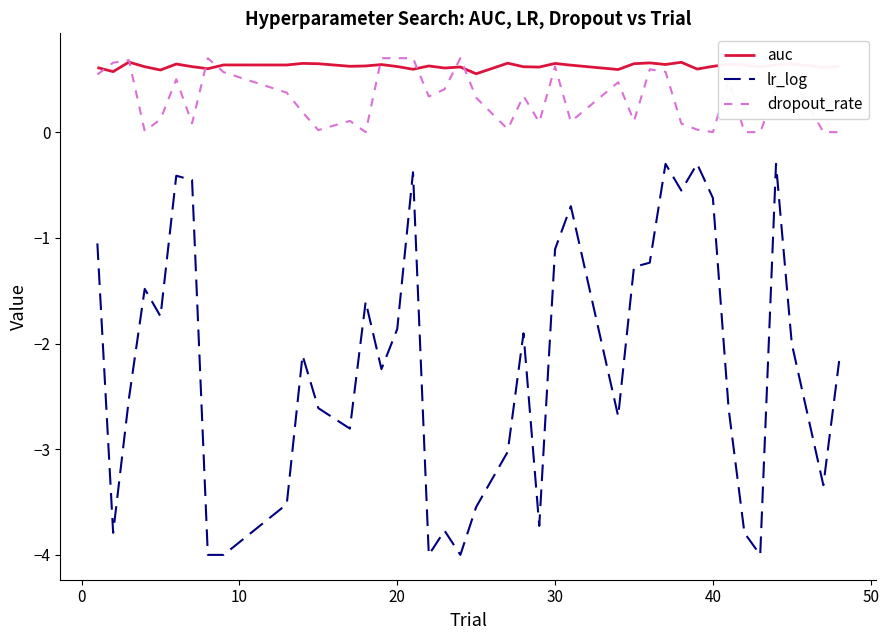

What is the difference between the maximum and minimum values in the auc series?

0.1